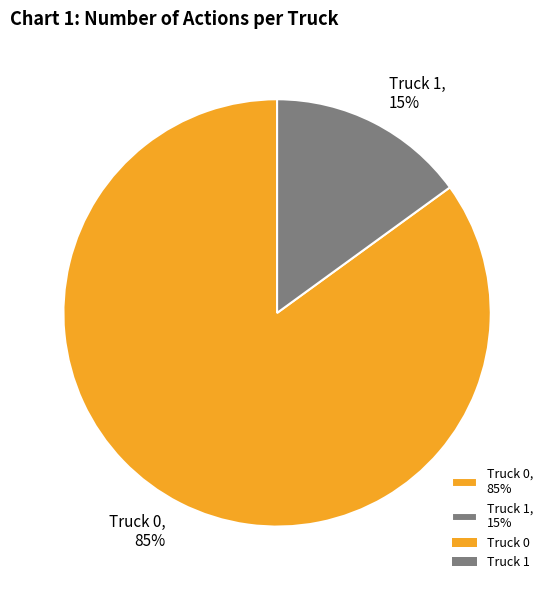

Does any single category account for the majority?

Yes